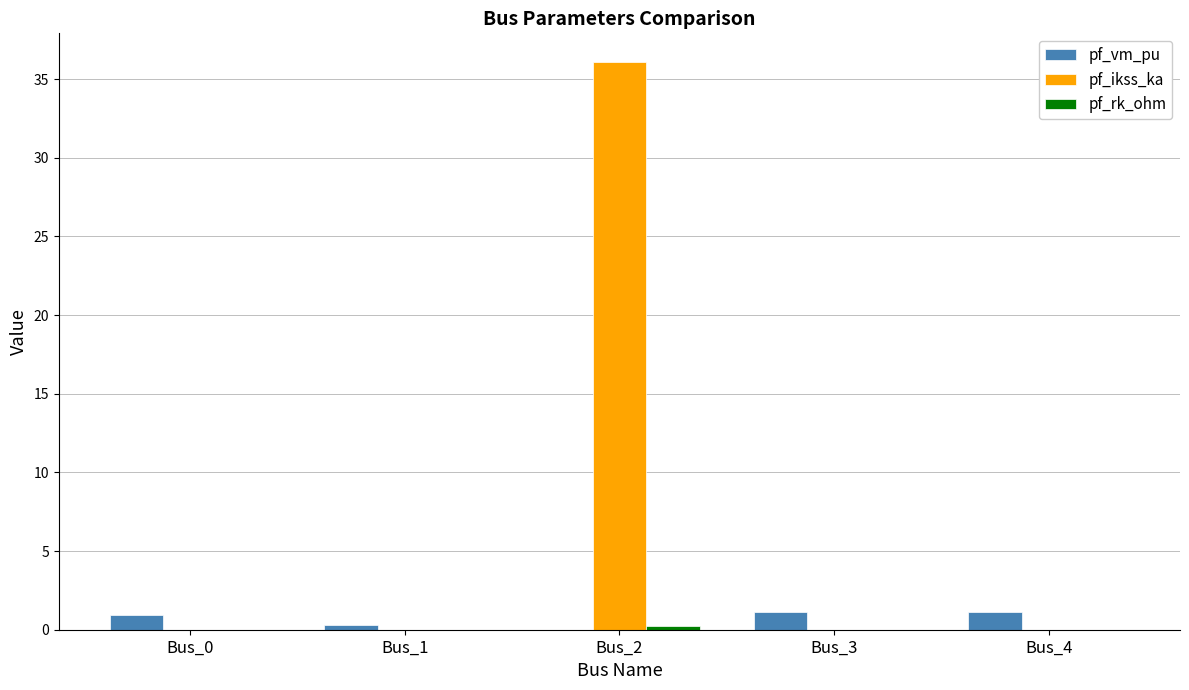

What is the sum of all pf_ikss_ka values?

36.1